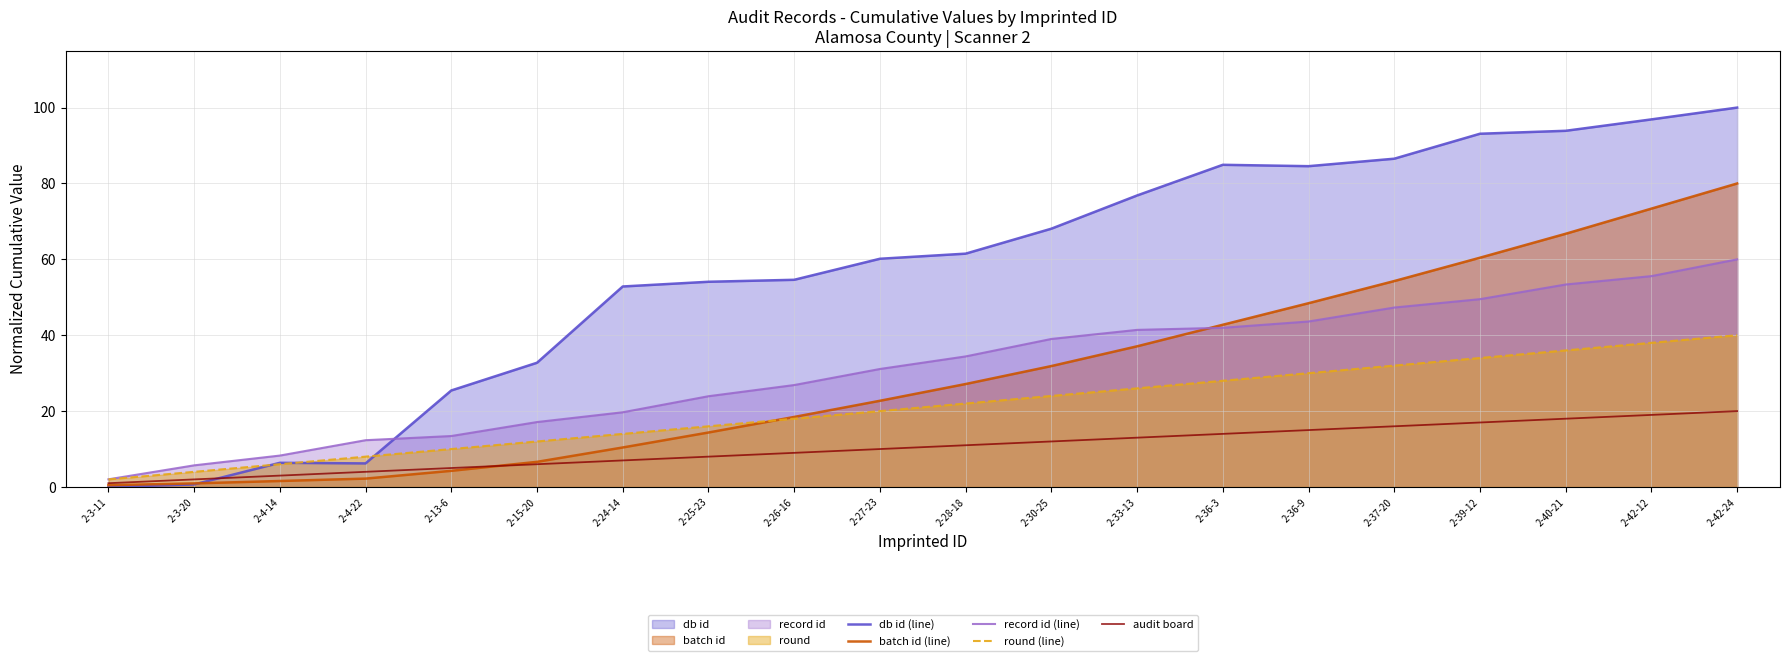

What is the maximum value shown in the chart?

100.0